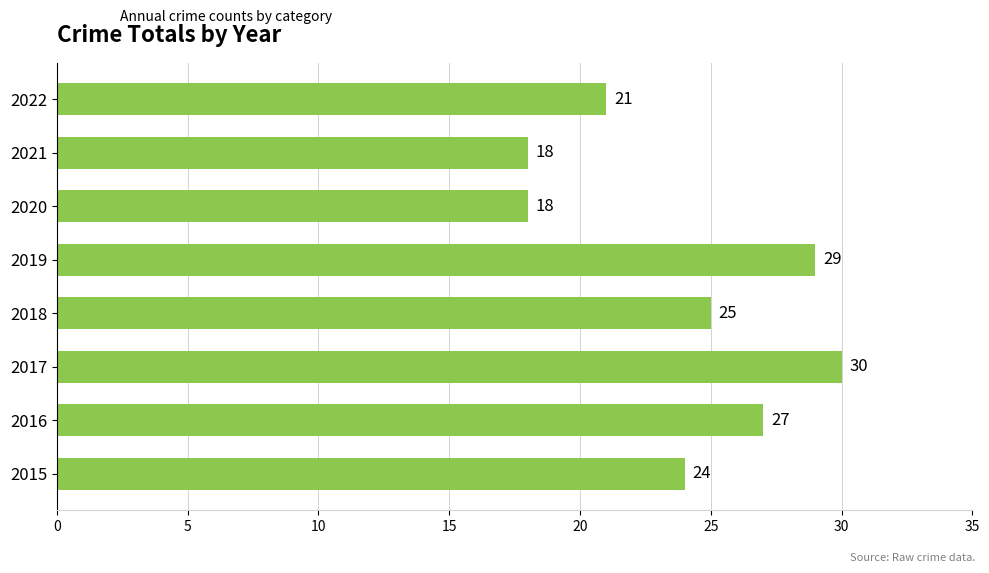

The chart shows a value of 18 at 2021. True or false?

True